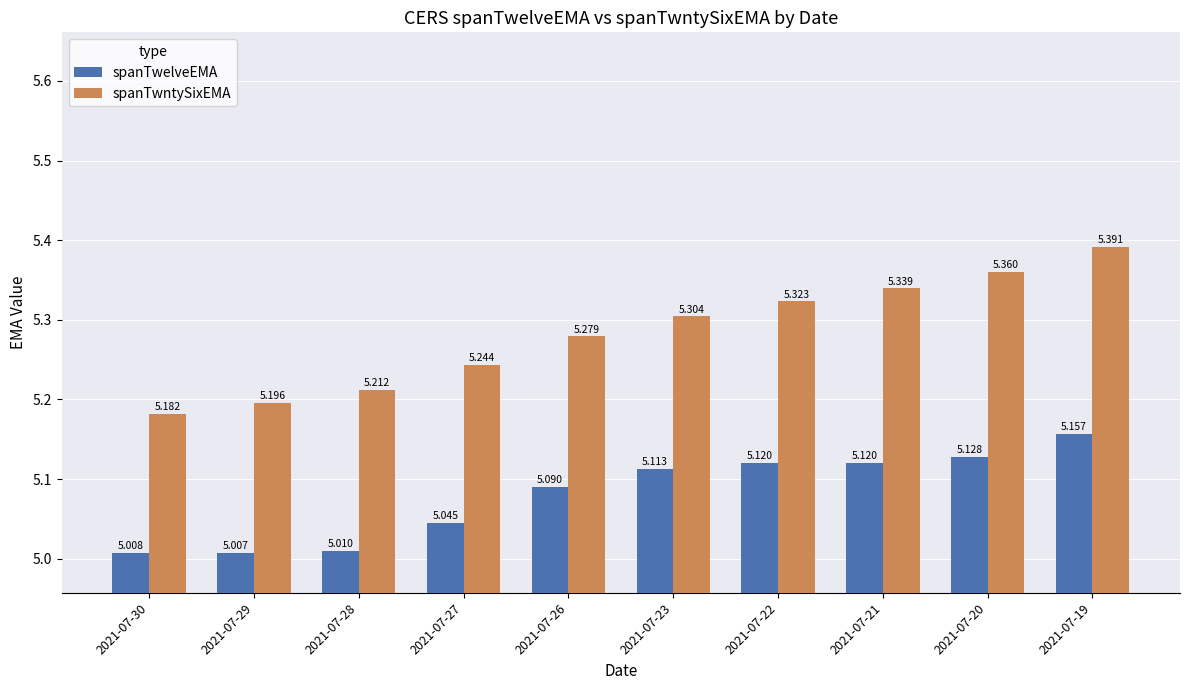

The value of spanTwelveEMA at 2021-07-21 is 3.4. True or false?

False